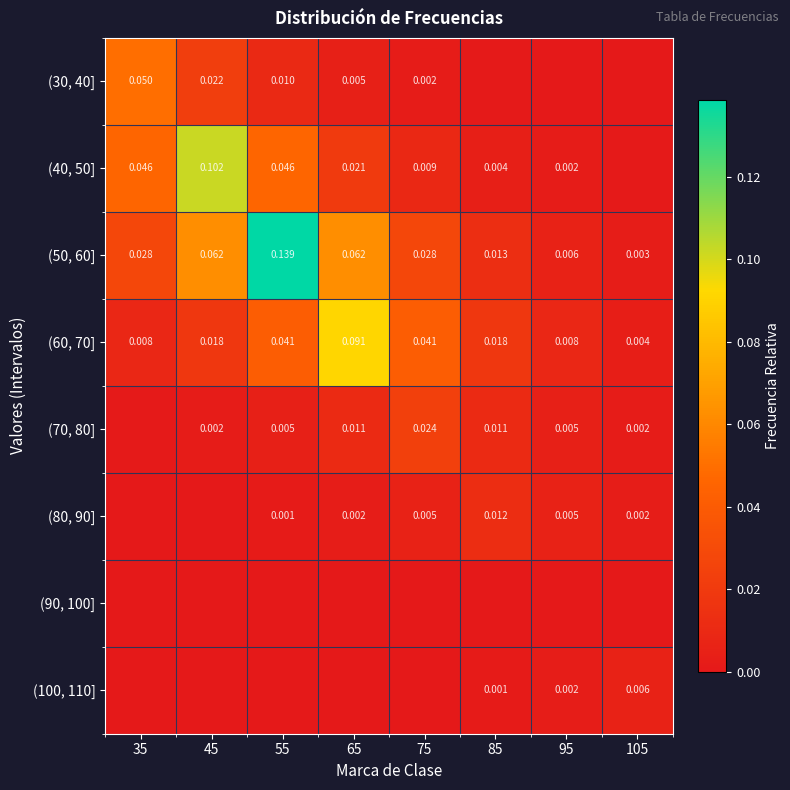

Is the value of (40, 50] at 55 greater than the value of (60, 70] at 85?

Yes